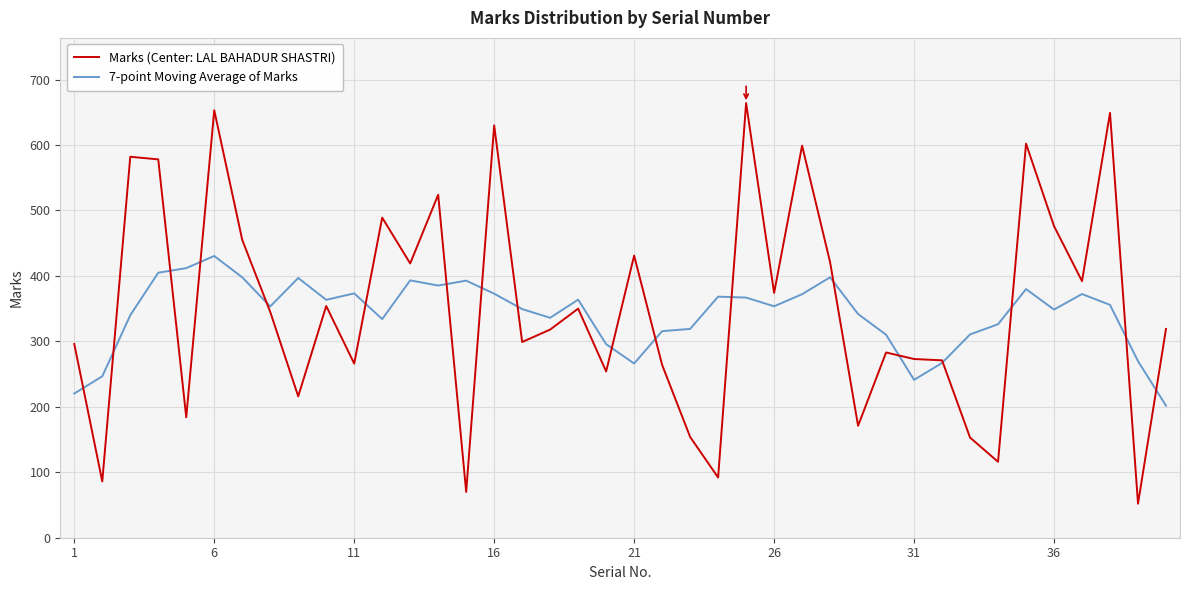

What is the smallest value displayed?

52.0